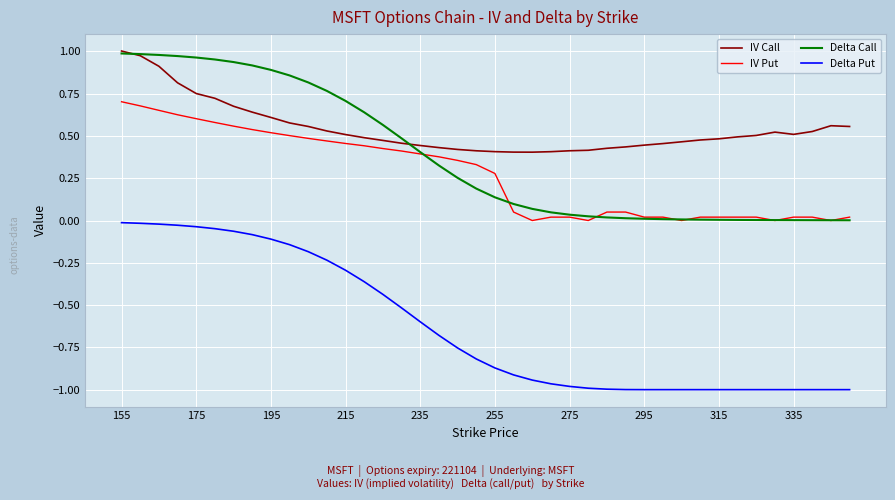

True or false: Delta Call and Delta Put cross at least once.

False